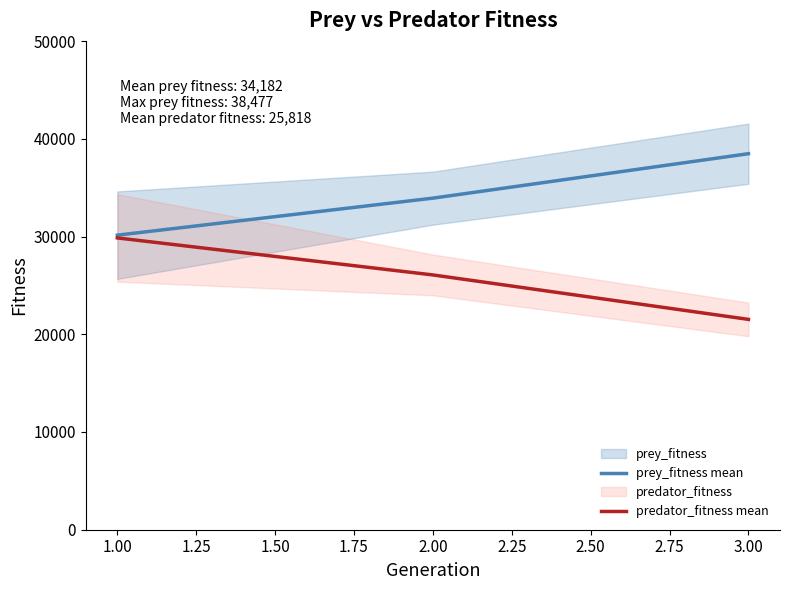

List the labels in order of prey_fitness mean value, largest first.

3.00, 2.00, 1.00